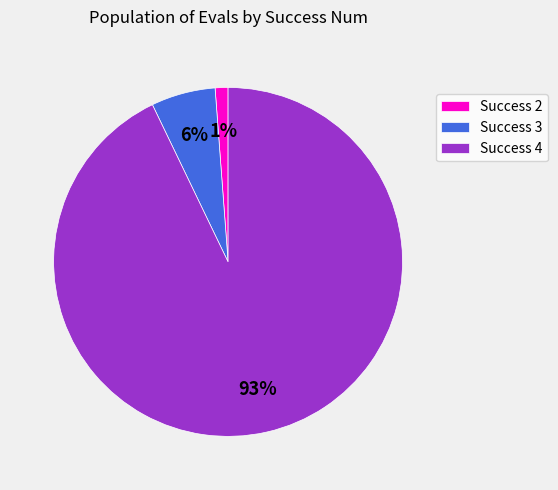

Is there a majority slice in this chart?

Yes